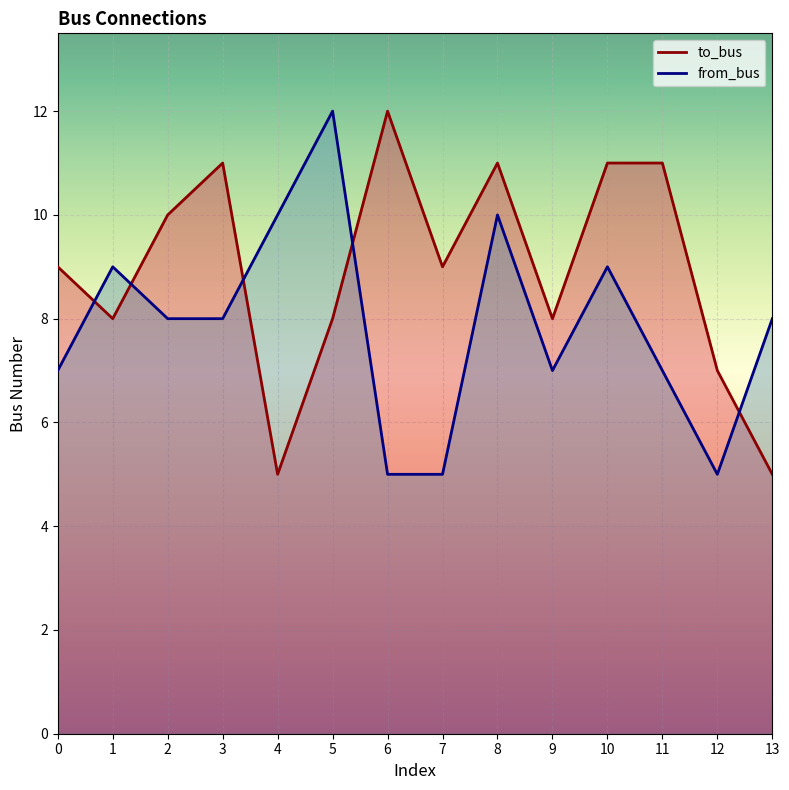

Which series changed the most between 4 and 10?

to_bus